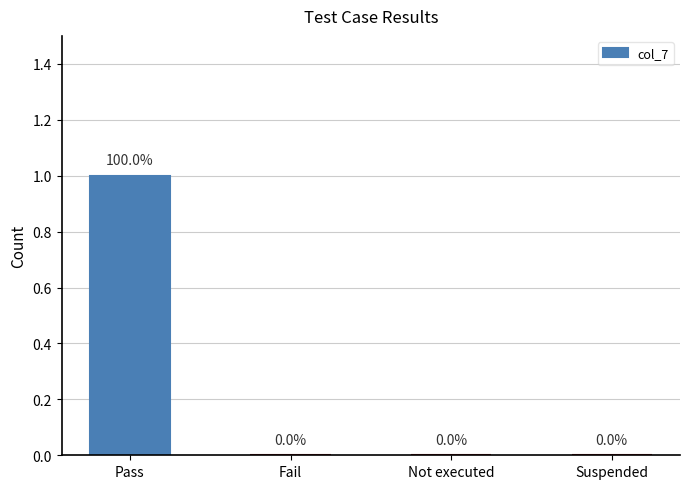

Reading left to right, extract all data points from this chart.

1	0	0	0